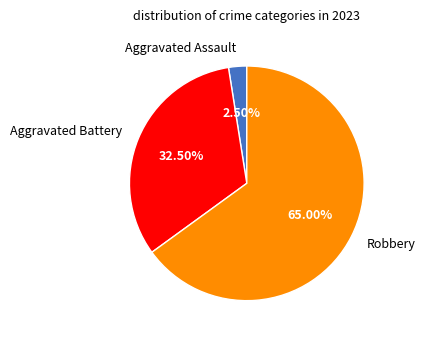

Is there any slice that represents more than half of the pie?

Yes